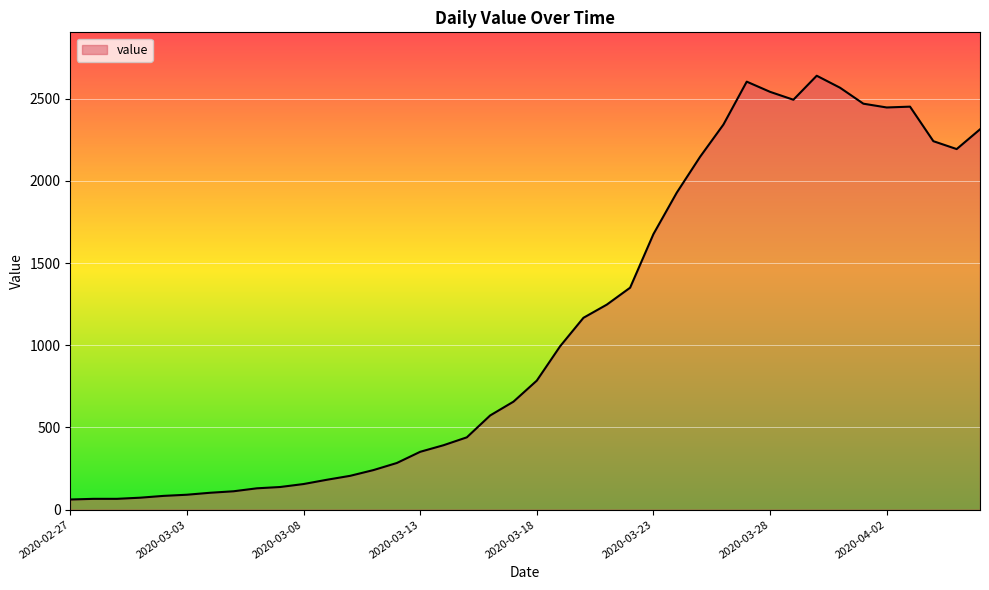

What is the greatest value displayed?

2639